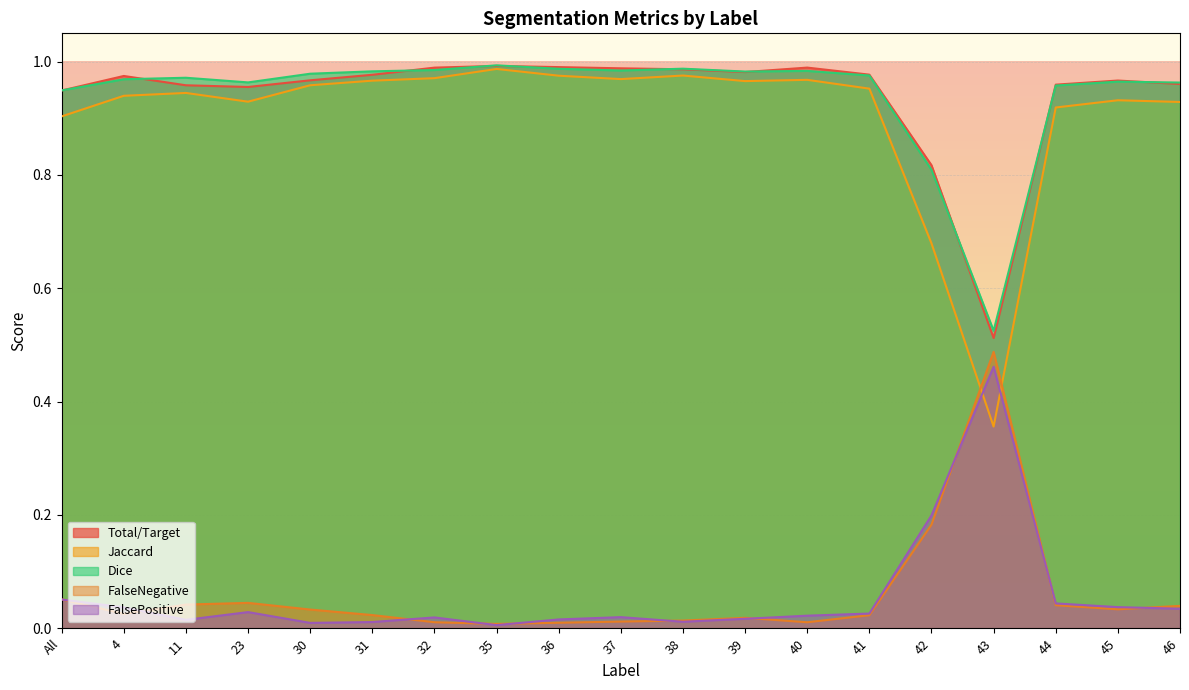

True or false: Total/Target has more than 1 points higher than both neighbors.

True